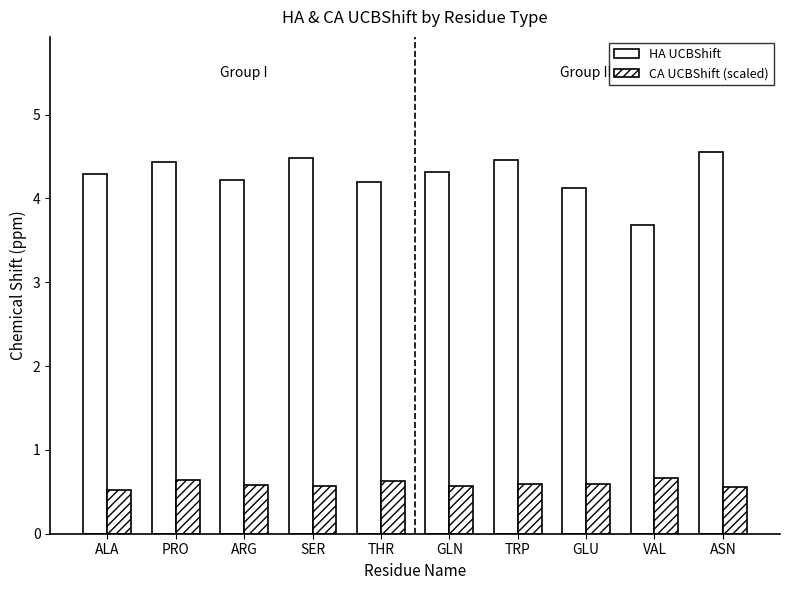

How many series are shown in this chart?

2